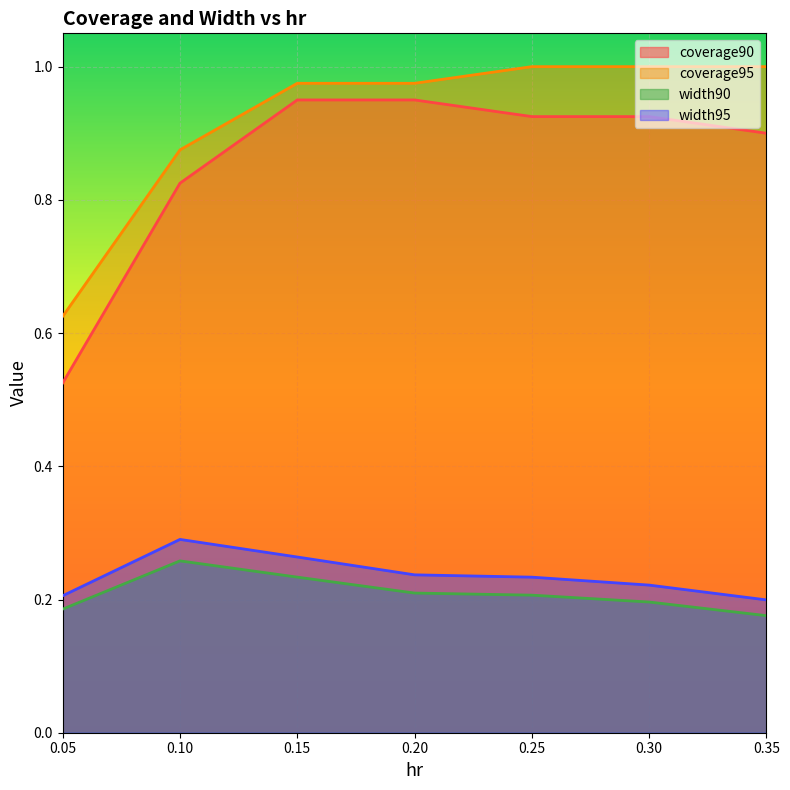

How many lines are shown in the chart?

4